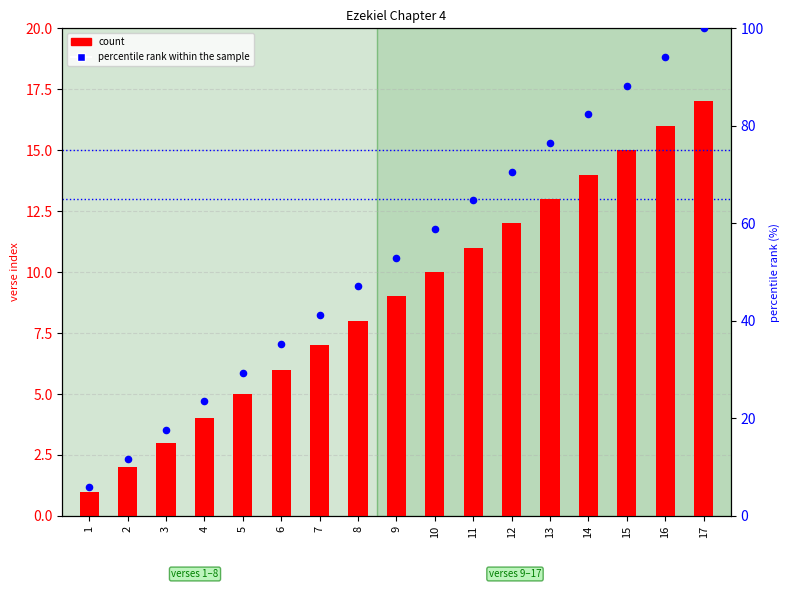

Is the value of count at 5 greater than the value of percentile rank within the sample at 17?

No